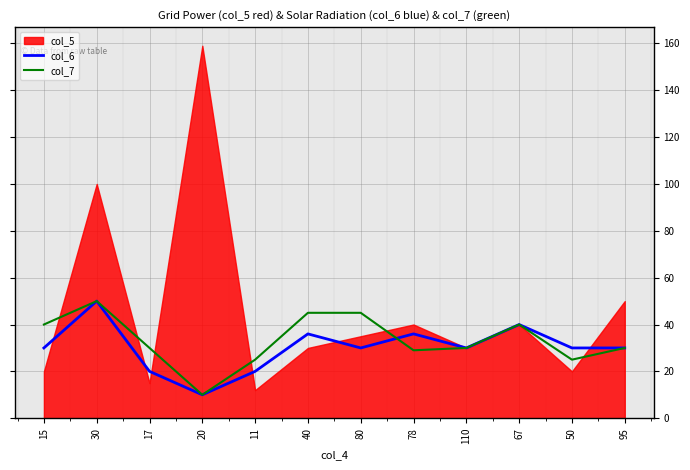

The col_6 series shows 40 at 67. True or false?

True